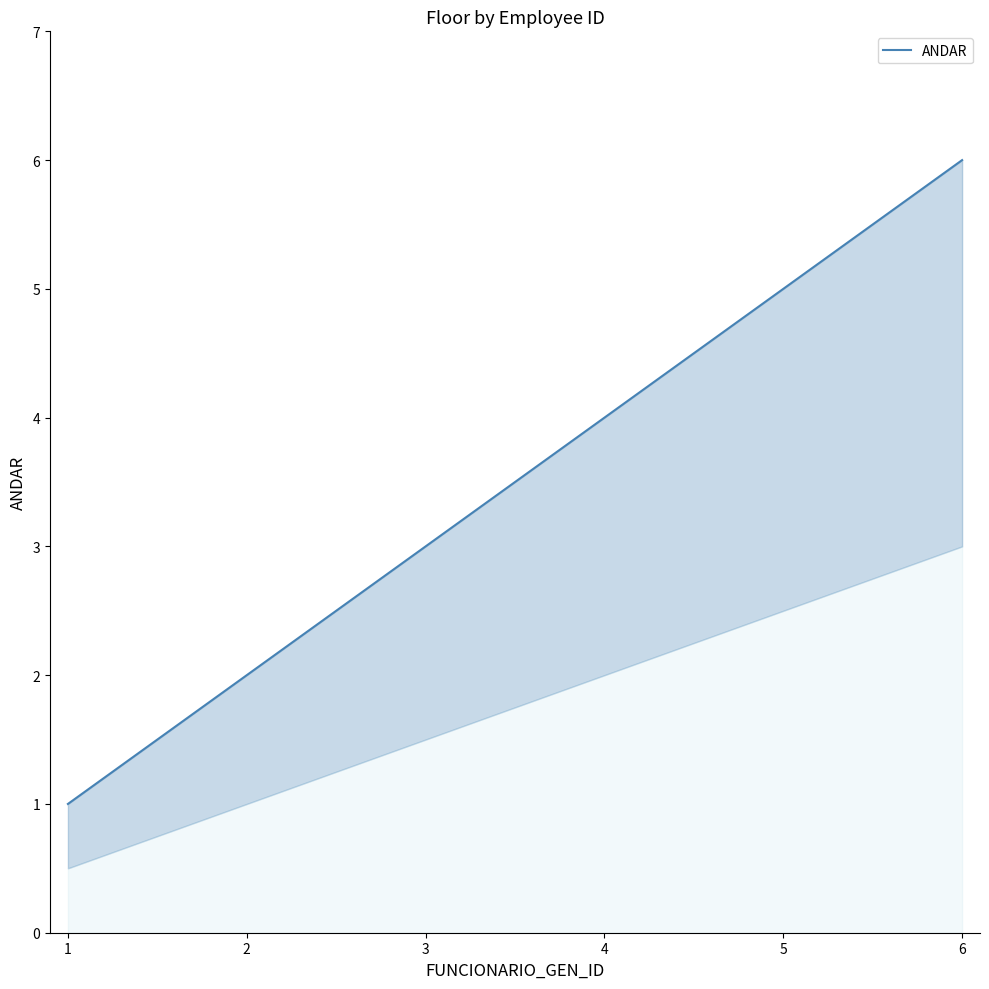

What is the ratio of the value at 1 to the value at 2?

0.5